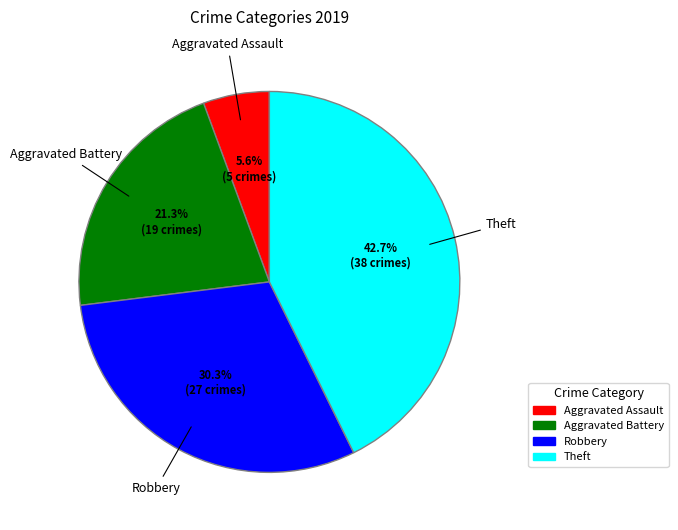

What is the ratio of the value at Theft to the value at Aggravated Assault?

7.6